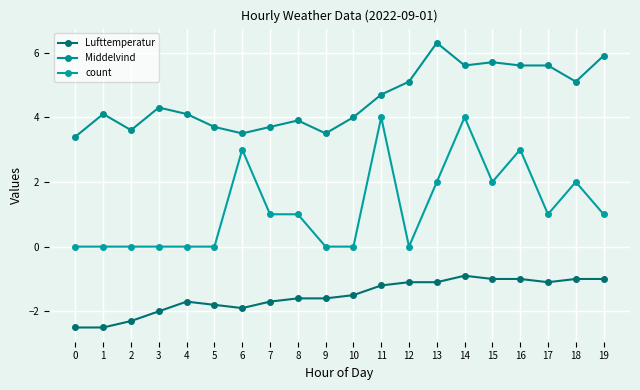

What is the spread (max minus min) of values at 16?

6.6